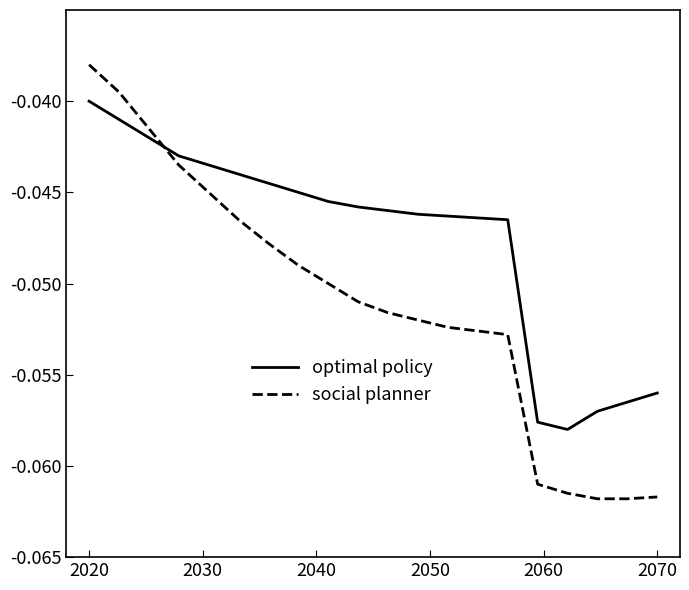

List the series in order of their overall mean, lowest first.

social planner, optimal policy